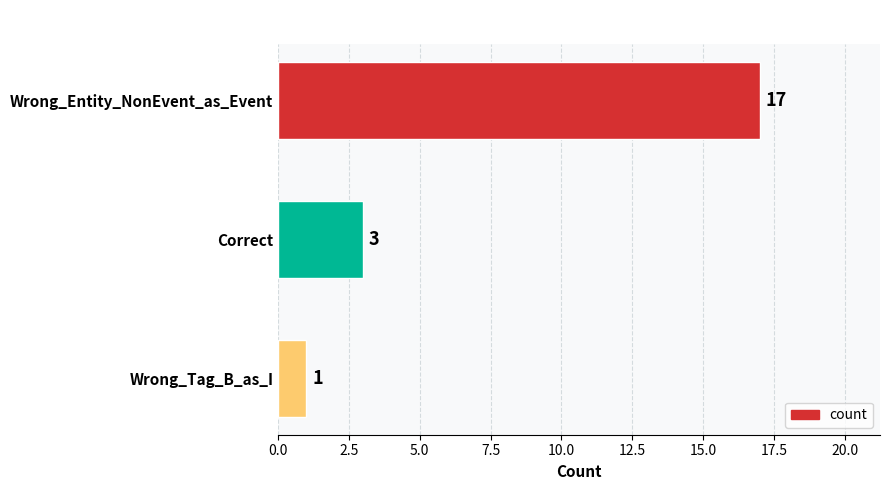

What is the label of the 2nd bar from the bottom?

Correct